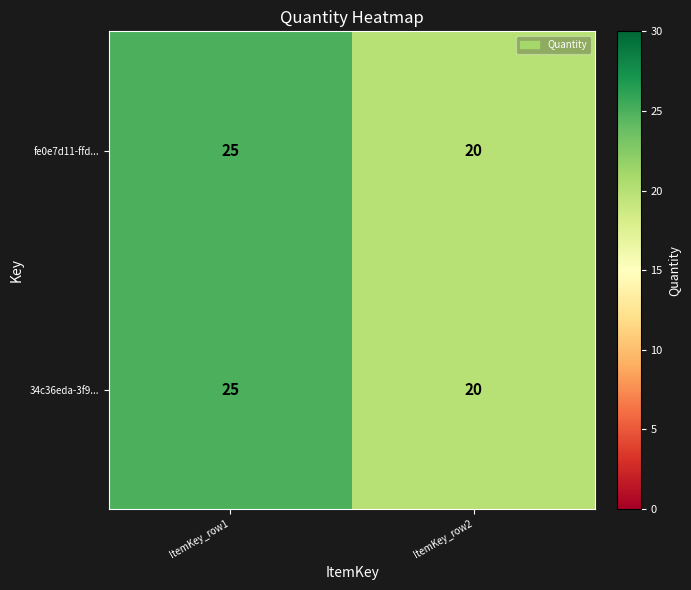

Reading left to right, what are all the values shown in this chart?

fe0e7d11-ffd...: 25	20
34c36eda-3f9...: 25	20